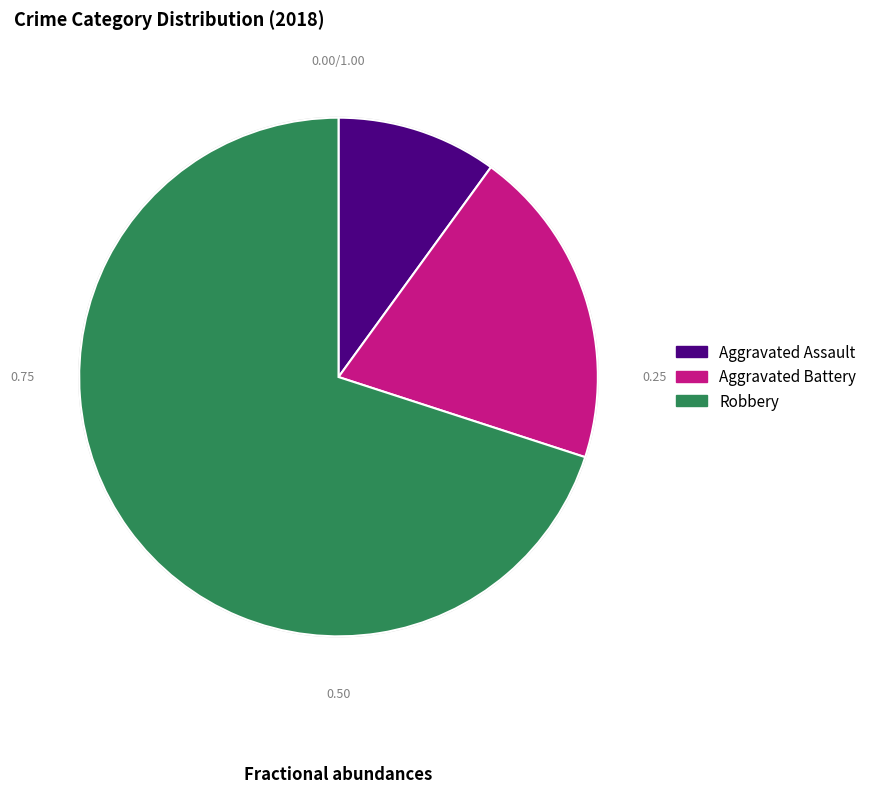

What is the change in value from Aggravated Assault to Aggravated Battery?

+1